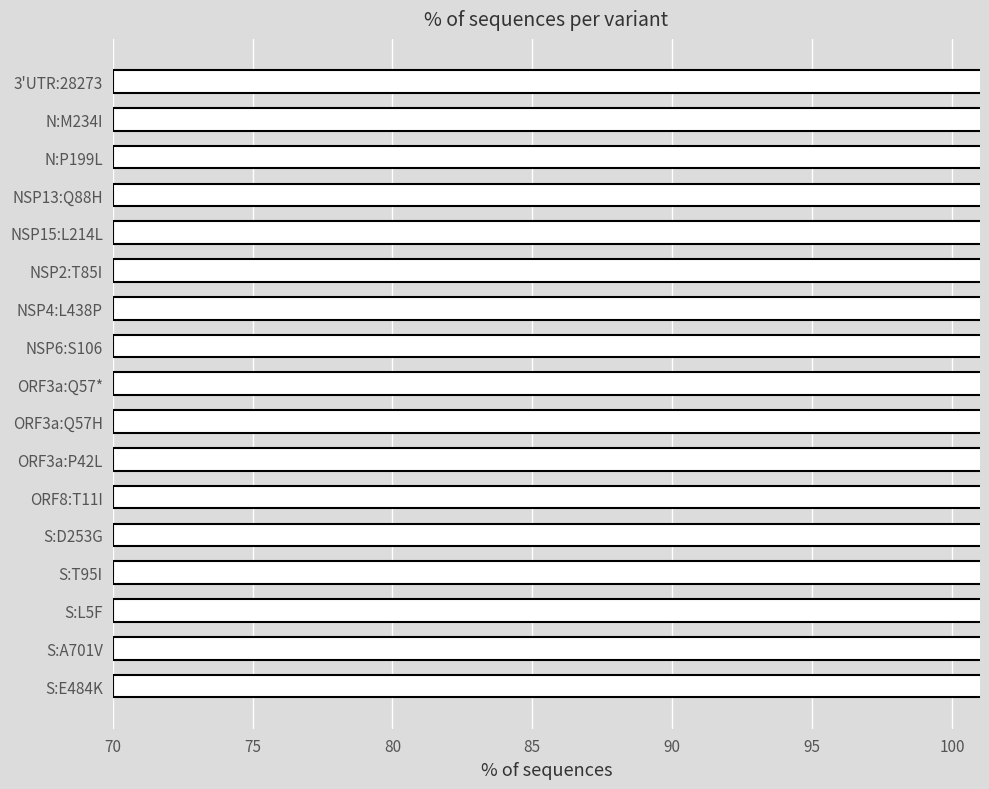

How many distinct data groups are displayed?

1